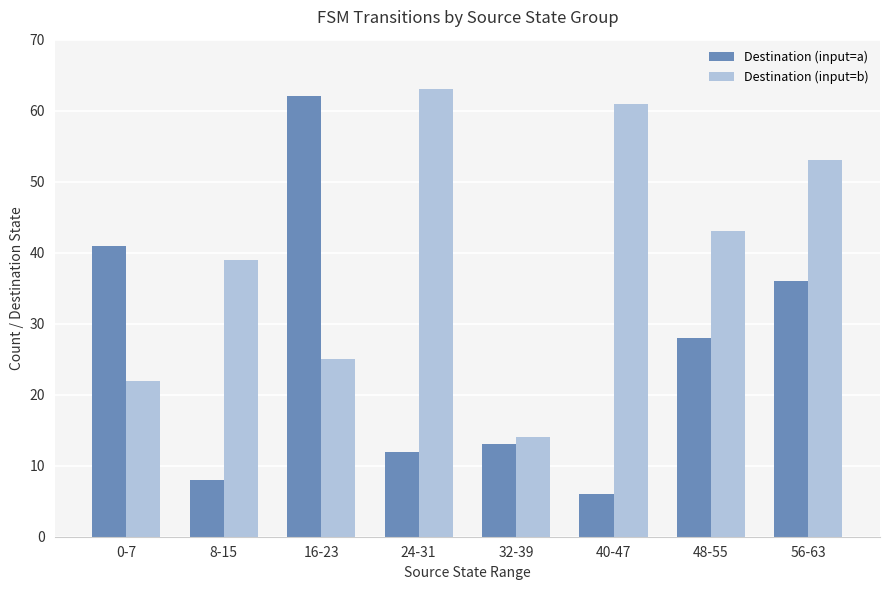

Which category has the highest value in the Destination (input=b) series?

24-31